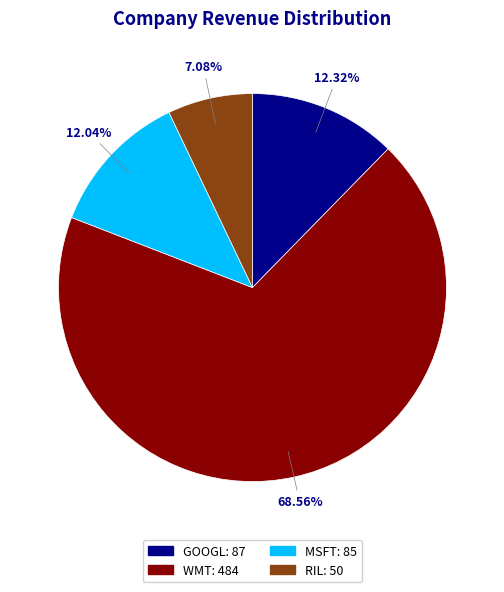

Does any single category account for the majority?

Yes